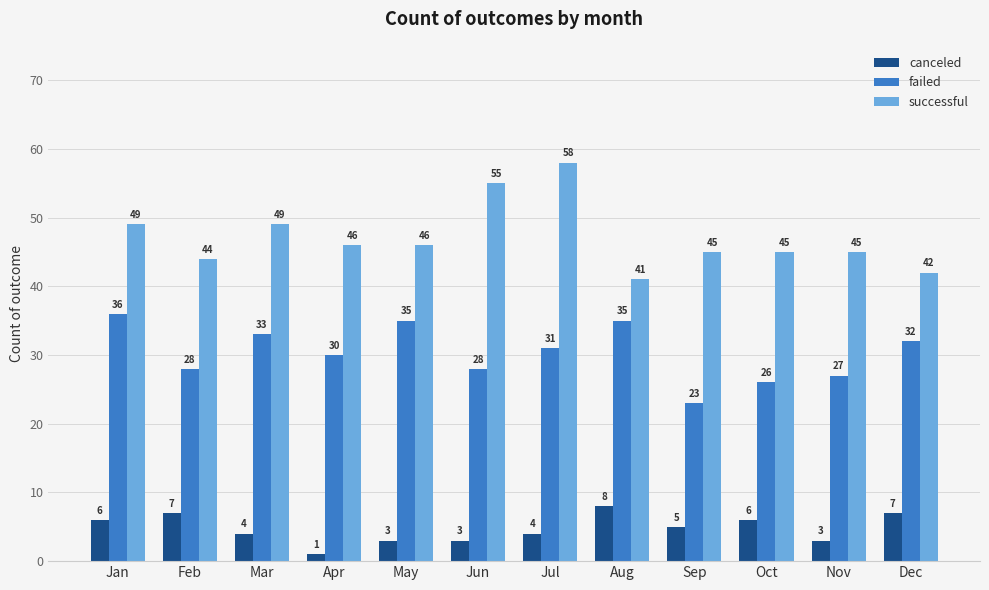

Reading left to right, list all the values displayed in this chart.

canceled: Jan=6	Feb=7	Mar=4	Apr=1	May=3	Jun=3	Jul=4	Aug=8	Sep=5	Oct=6	Nov=3	Dec=7
failed: Jan=36	Feb=28	Mar=33	Apr=30	May=35	Jun=28	Jul=31	Aug=35	Sep=23	Oct=26	Nov=27	Dec=32
successful: Jan=49	Feb=44	Mar=49	Apr=46	May=46	Jun=55	Jul=58	Aug=41	Sep=45	Oct=45	Nov=45	Dec=42